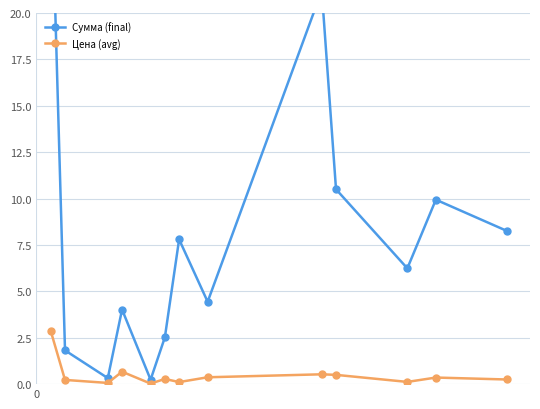

What is the average value of the Цена (avg) series?

0.5